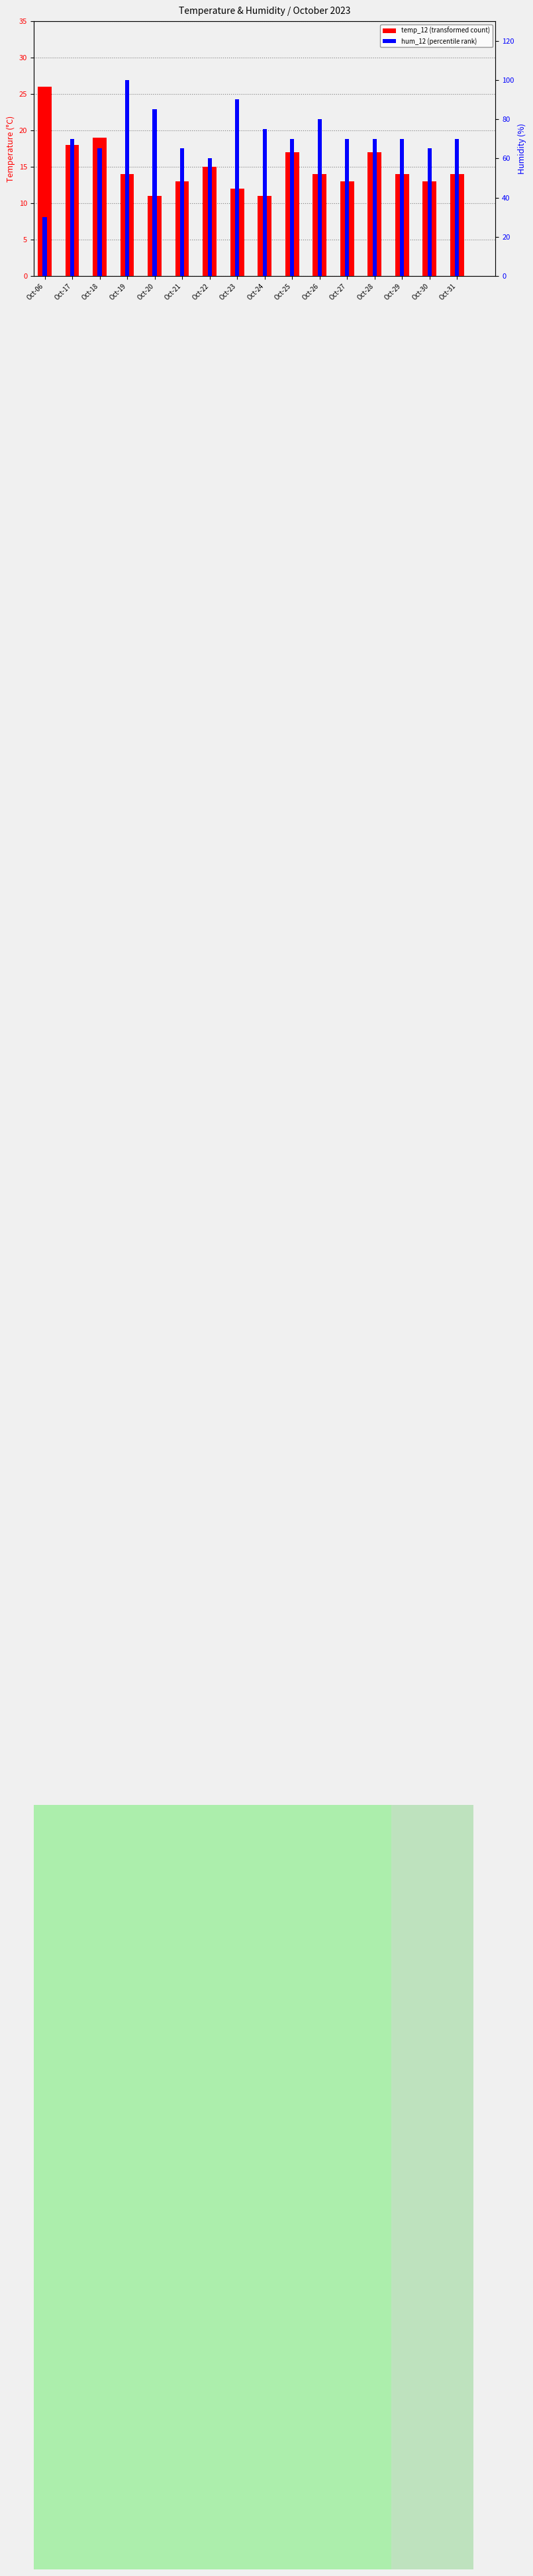

What is the difference between the second highest and second lowest values in the hum_12 series?

30